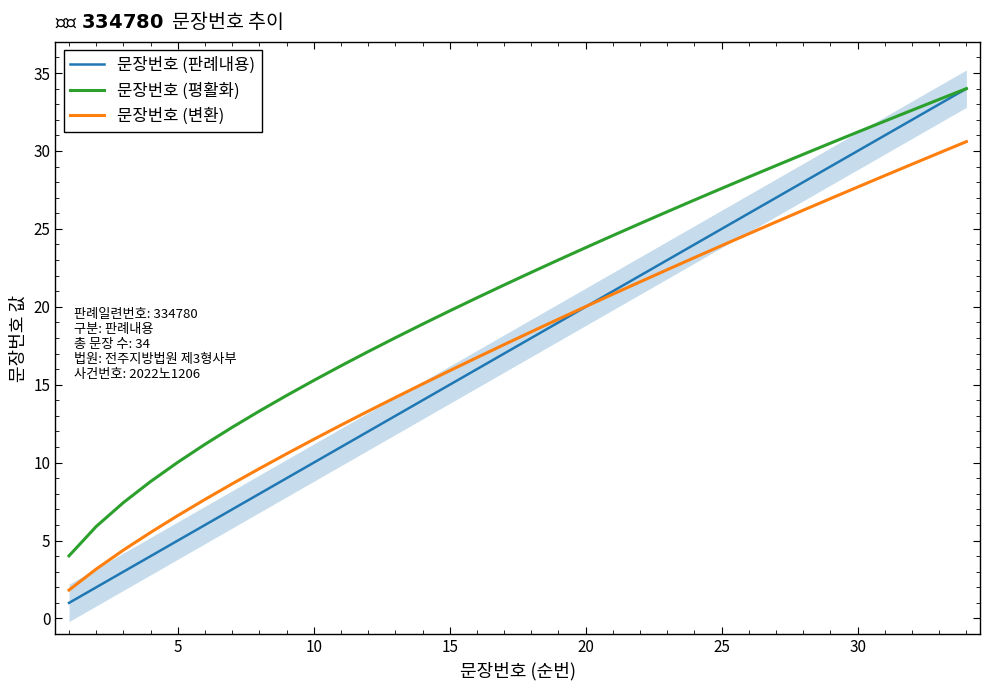

Reading left to right, list all the values displayed in this chart.

문장번호 (판례내용): 1.0	2.0	3.0	4.0	5.0	6.0	7.0	8.0	9.0	10.0	11.0	12.0	13.0	14.0	15.0	16.0	17.0	18.0	19.0	20.0	21.0	22.0	23.0	24.0	25.0	26.0	27.0	28.0	29.0	30.0	31.0	32.0	33.0	34.0
문장번호 (평활화): 4.0	5.9	7.4	8.8	10.0	11.2	12.3	13.3	14.3	15.3	16.2	17.1	18.0	18.9	19.7	20.6	21.4	22.2	23.0	23.8	24.6	25.3	26.1	26.9	27.6	28.3	29.1	29.8	30.5	31.2	31.9	32.6	33.3	34.0
문장번호 (변환): 1.8	3.2	4.4	5.5	6.6	7.6	8.6	9.6	10.6	11.5	12.4	13.3	14.2	15.0	15.9	16.7	17.6	18.4	19.2	20.0	20.8	21.6	22.4	23.2	23.9	24.7	25.4	26.2	26.9	27.7	28.4	29.2	29.9	30.6